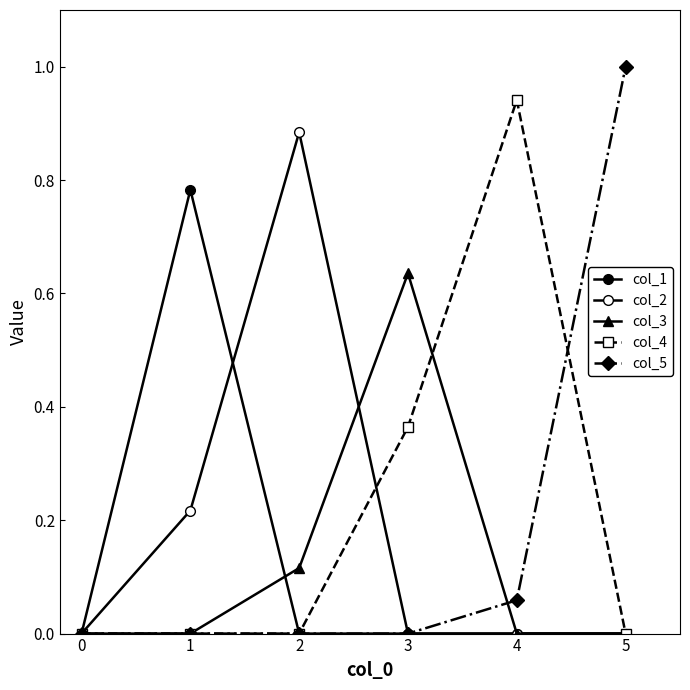

Does the chart have visible grid lines?

No